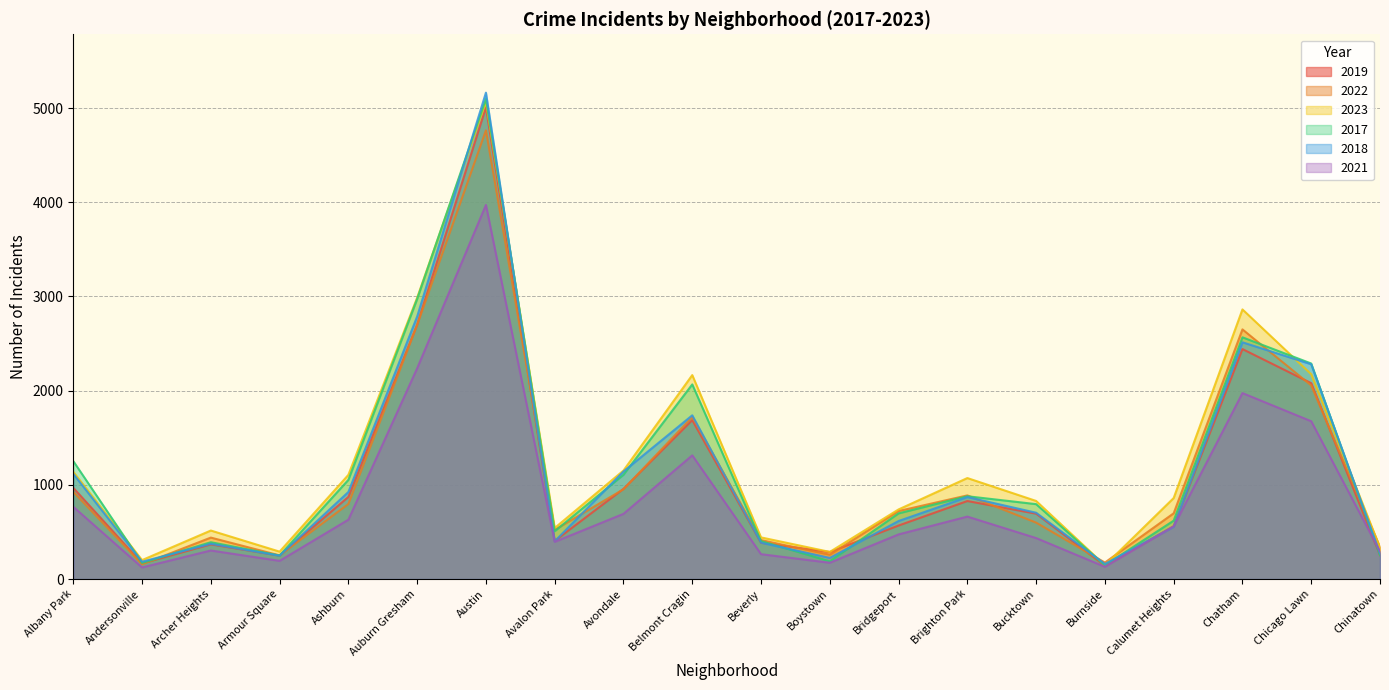

What is the difference between the second highest and second lowest values in the 2018 series?

2603